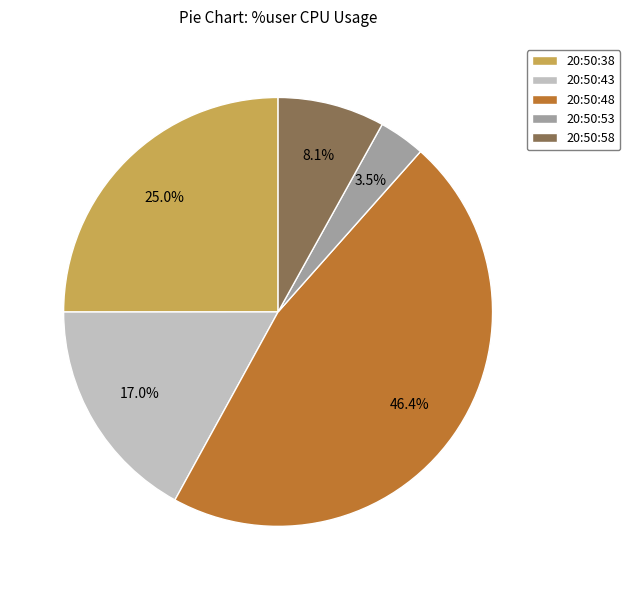

Approximately how many times larger is the value at 20:50:38 compared to 20:50:48?

0.5